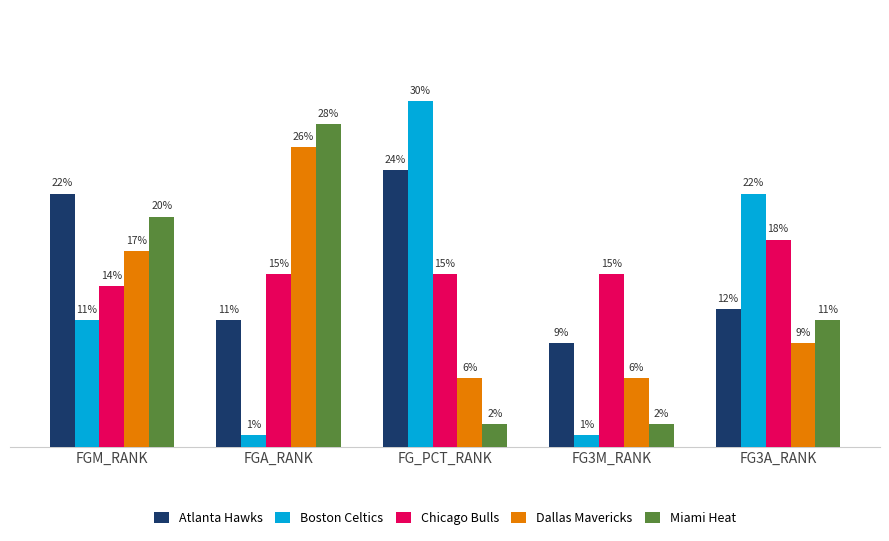

Which series has the largest total across all categories?

Atlanta Hawks